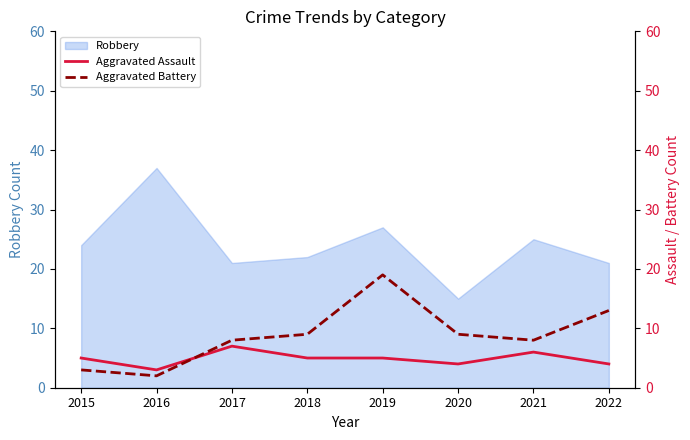

Is it true that Aggravated Assault equals 4 at 2022?

True